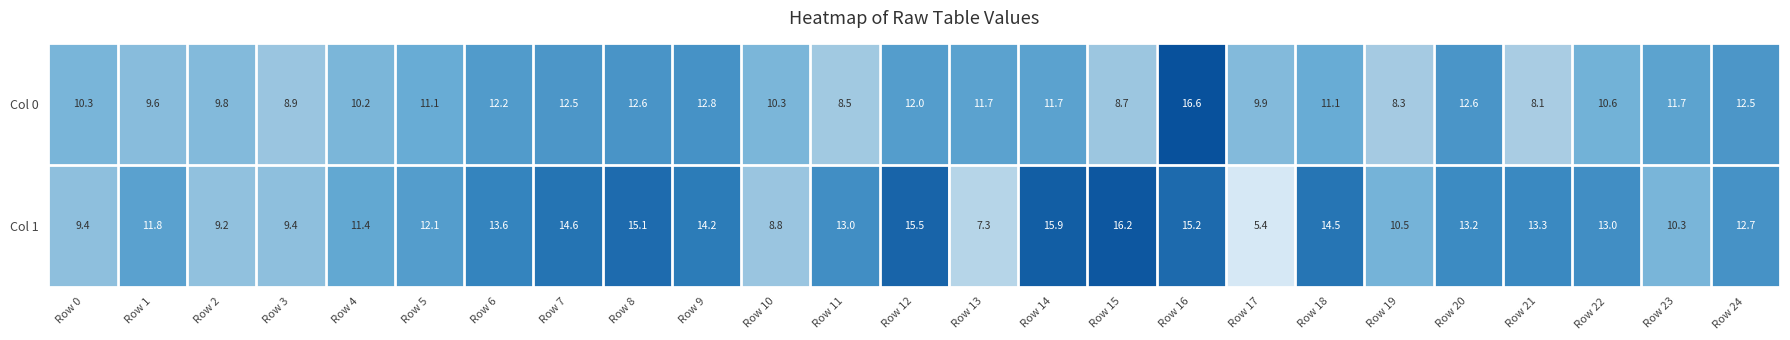

How many values in the Col 0 series are below 11?

12